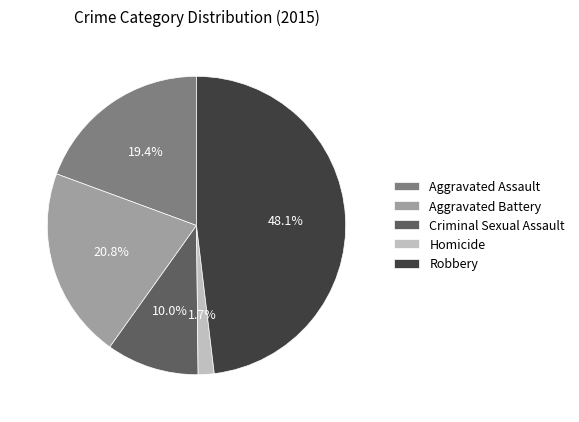

The Homicide slice represents 15% of the pie. True or false?

False